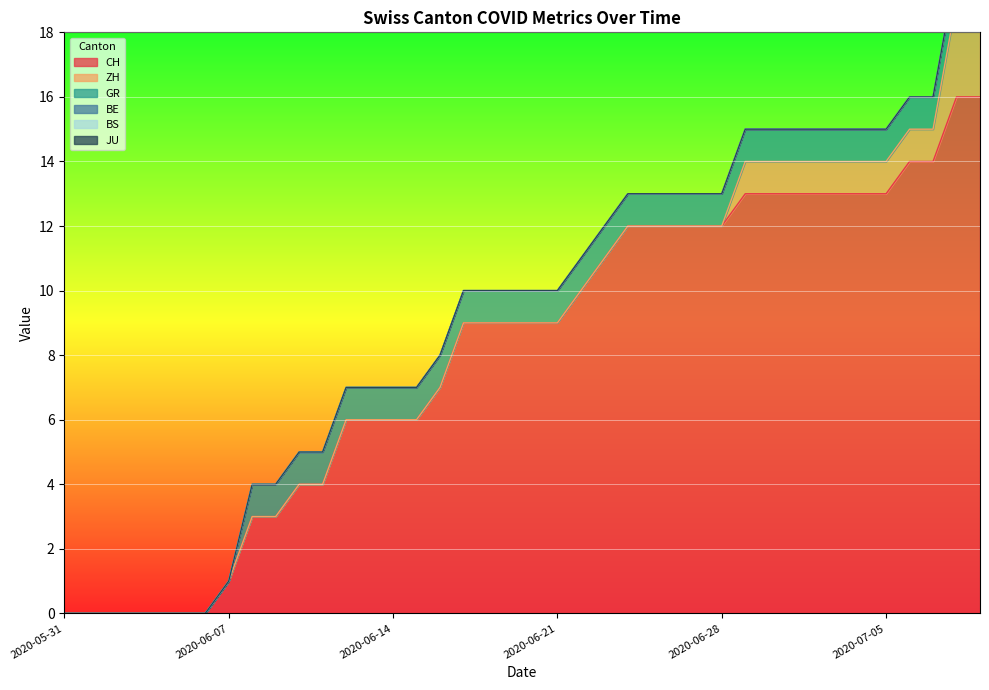

How many categories are shown in the chart?

40